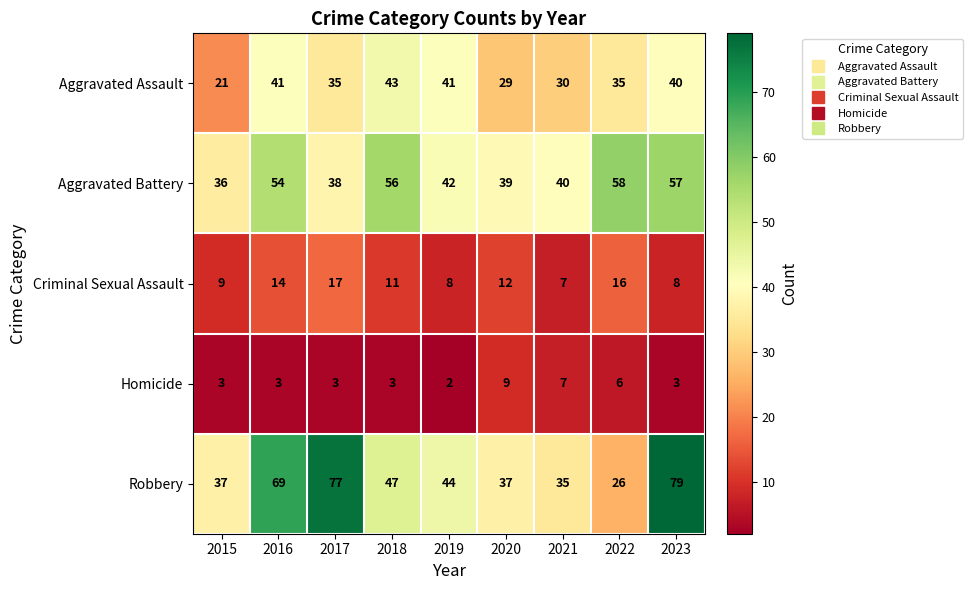

At how many categories does at least one series exceed 54?

5